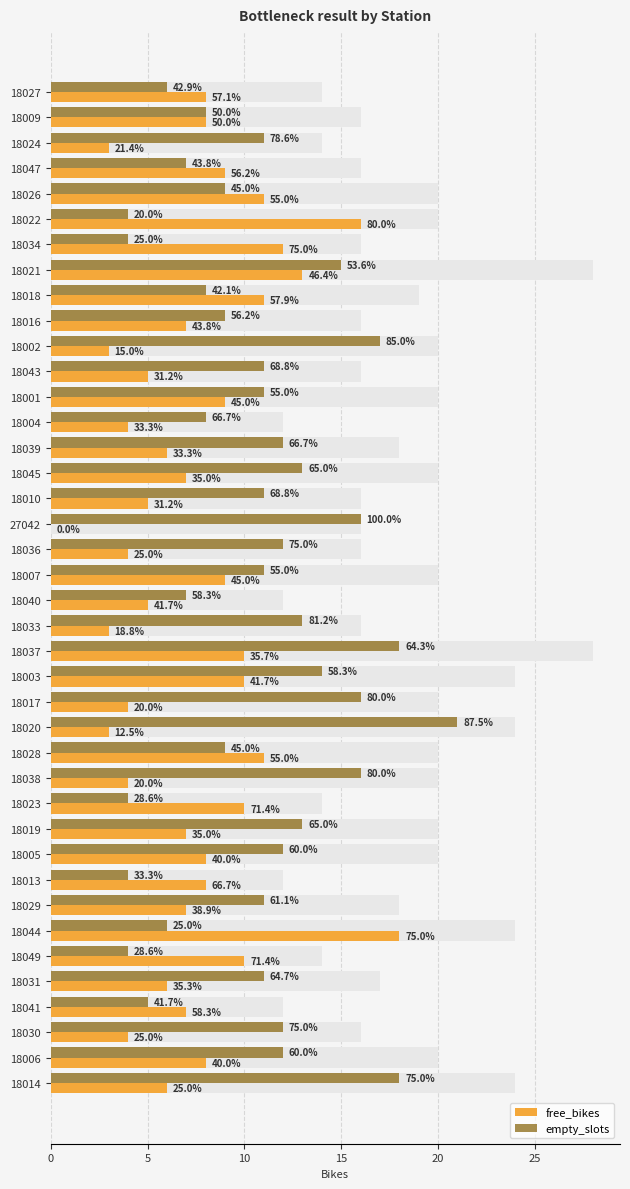

What is the difference between the maximum and second lowest values in the free_bikes series?

15